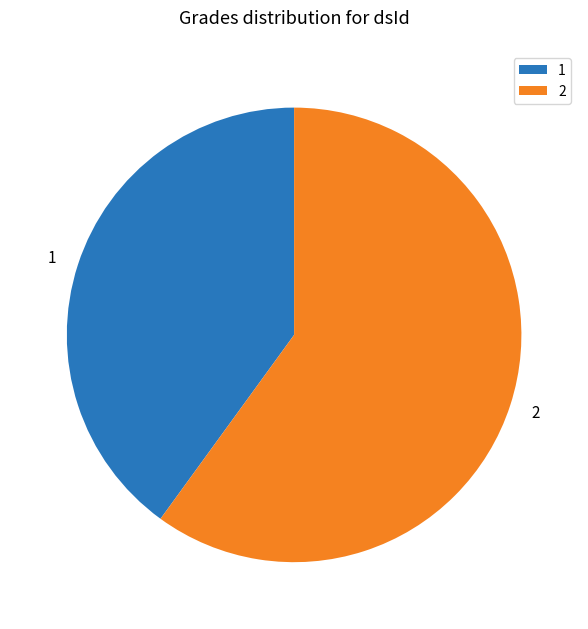

Count the number of slices in the pie.

2